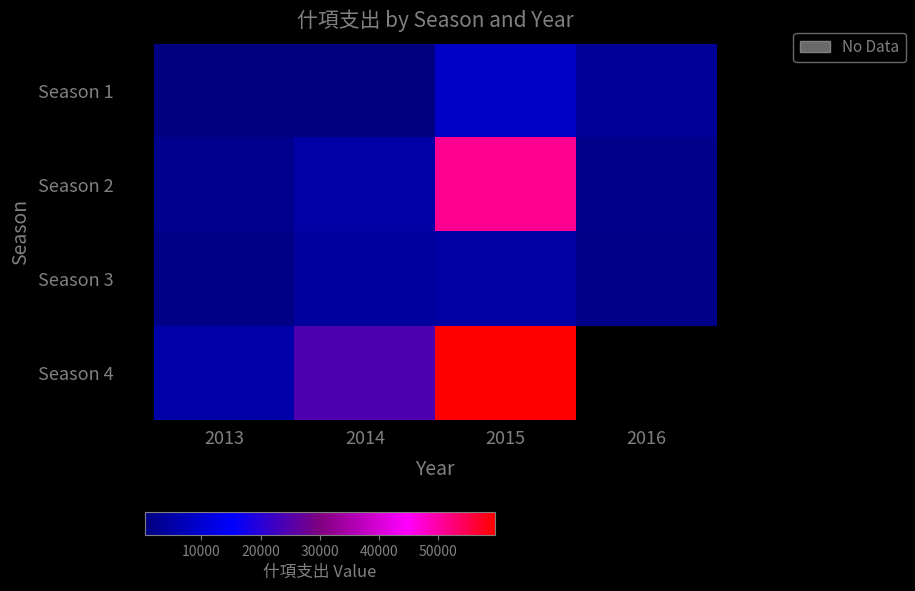

Read the Season 3 value at 2016.

1733.0